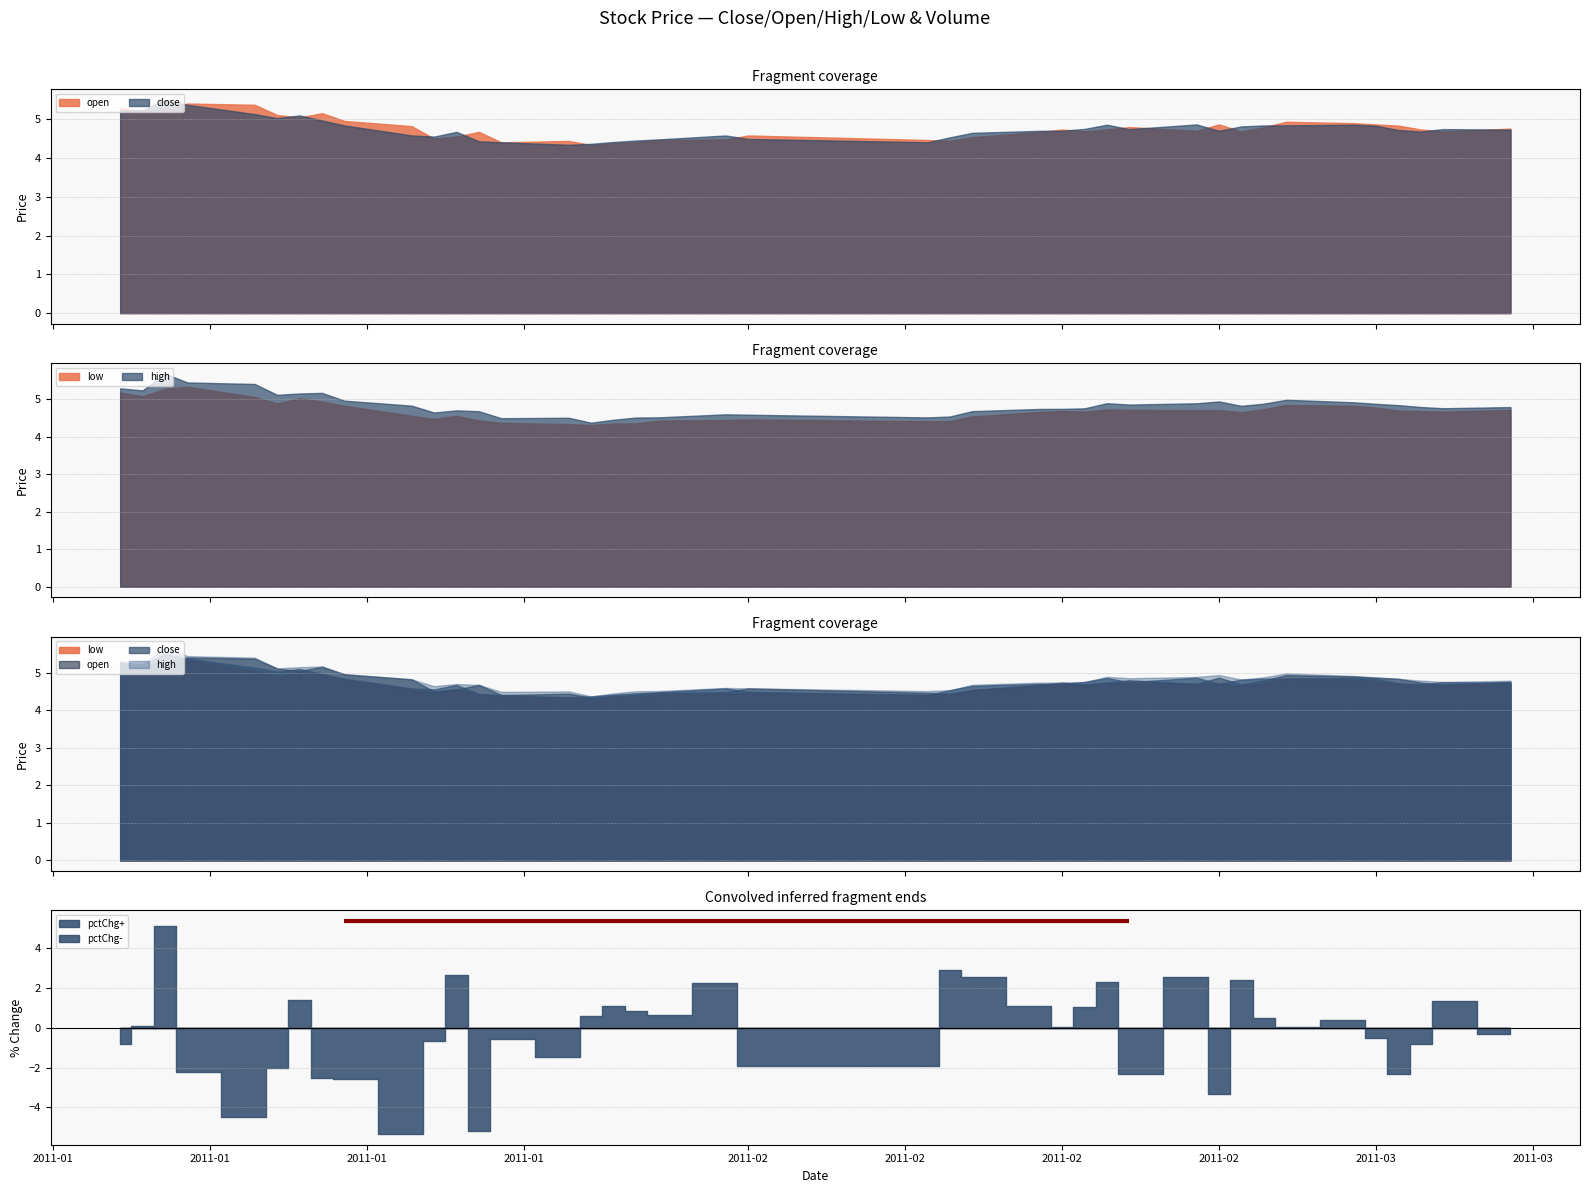

True or false: high and open cross at least once.

False